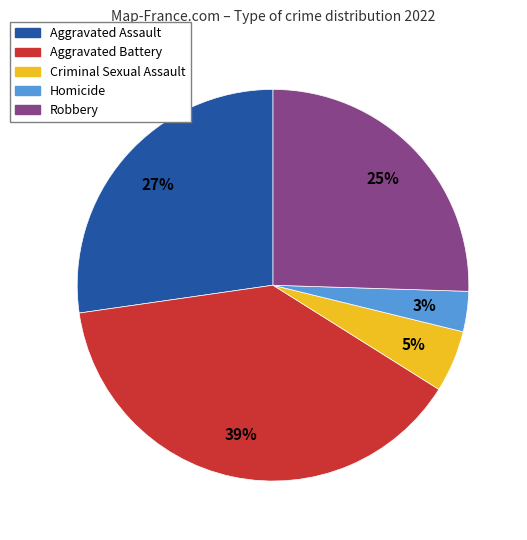

Between Aggravated Assault and Homicide, which is larger?

Aggravated Assault